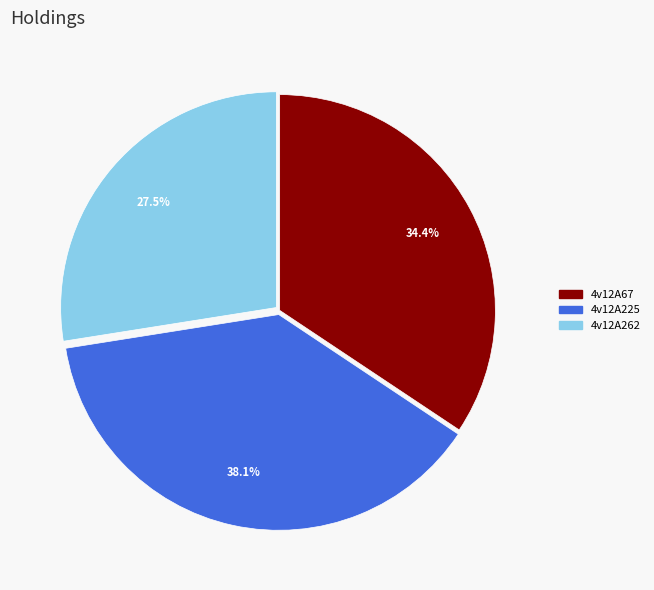

What is the total percentage of 4v12A67 and 4v12A262?

61.9%